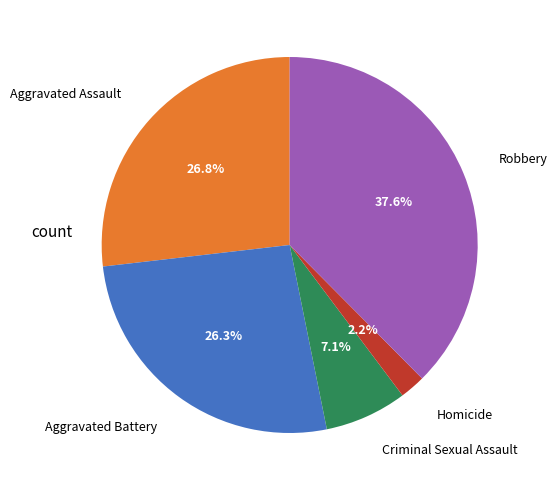

Between Robbery and Aggravated Assault, which is larger?

Robbery